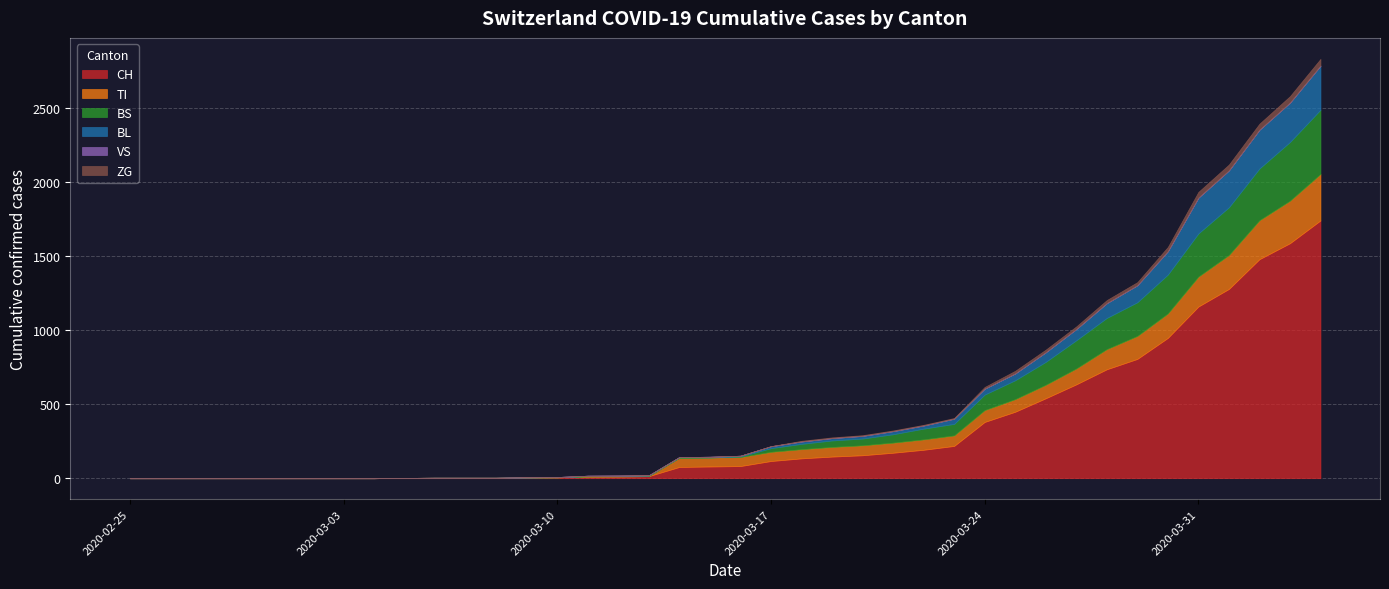

What is the spread (max minus min) of values at 2020-03-06?

3